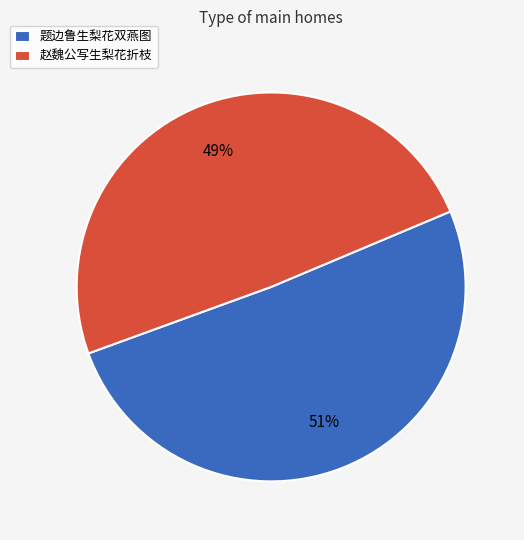

Combined, do 题边鲁生梨花双燕图 and 赵魏公写生梨花折枝 account for over 50%?

Yes